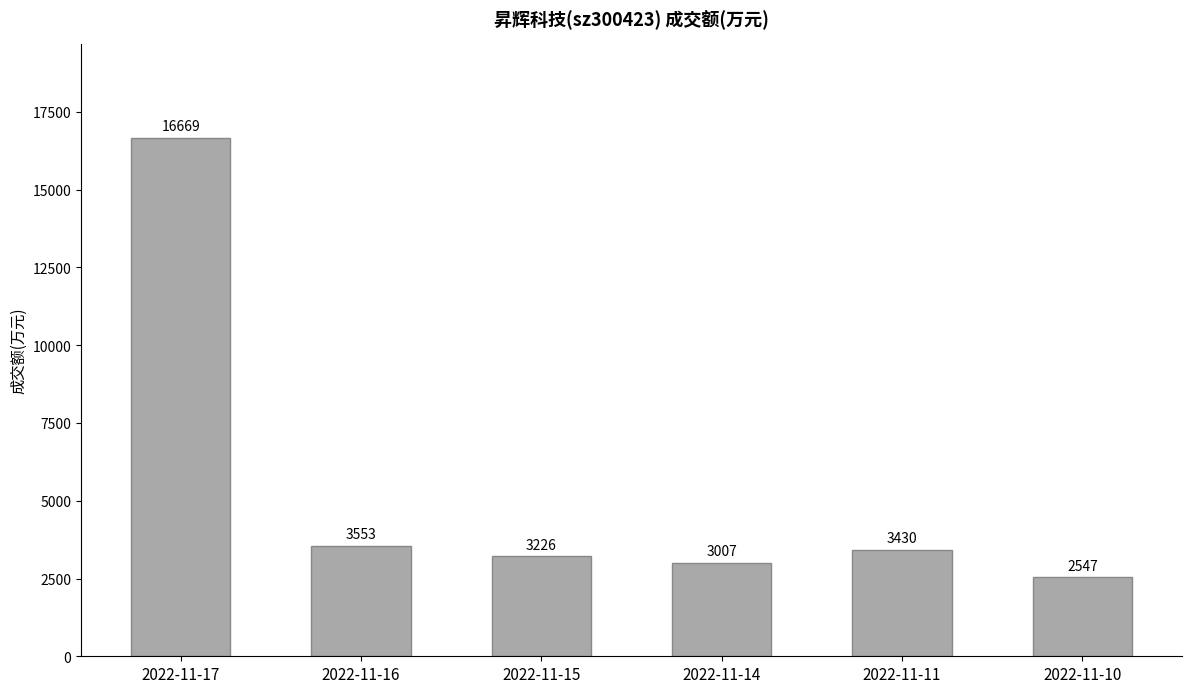

Does the chart contain any negative values?

No